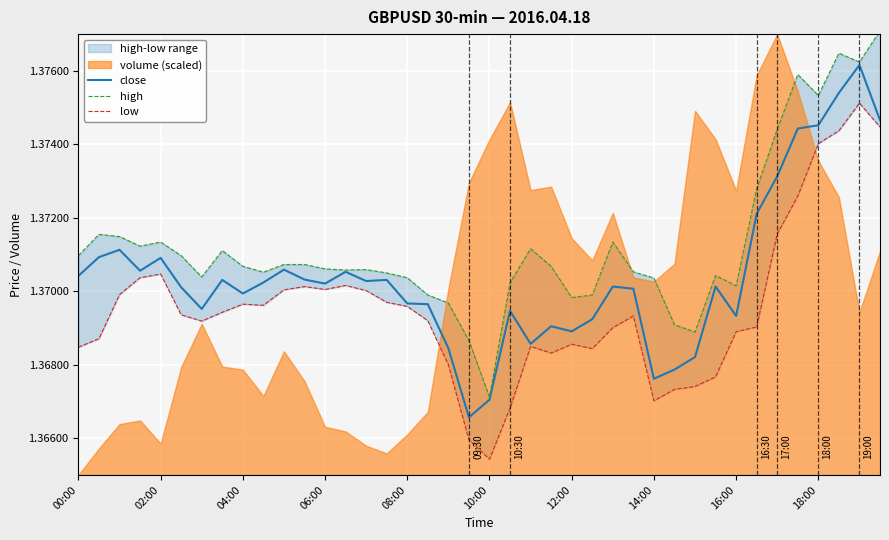

True or false: high and close cross at least once.

False